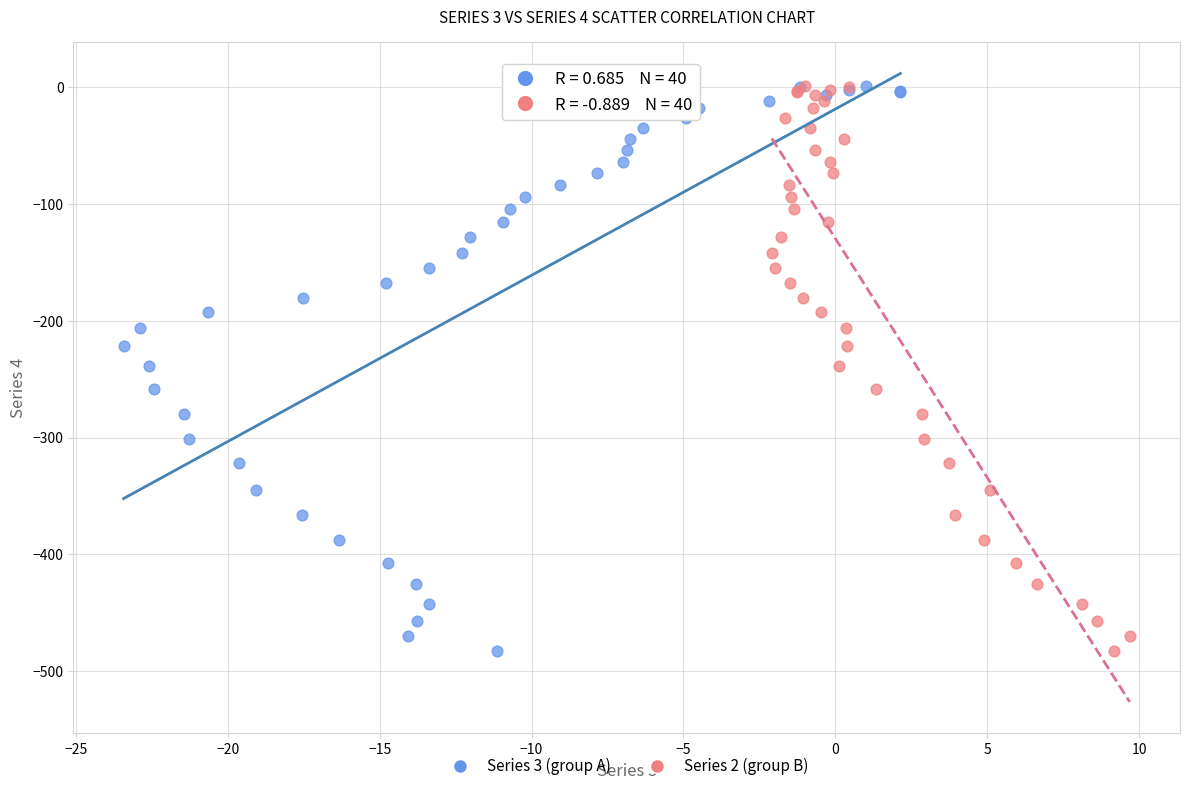

Which series has the widest spread of Y values?

Series 3 (group A)